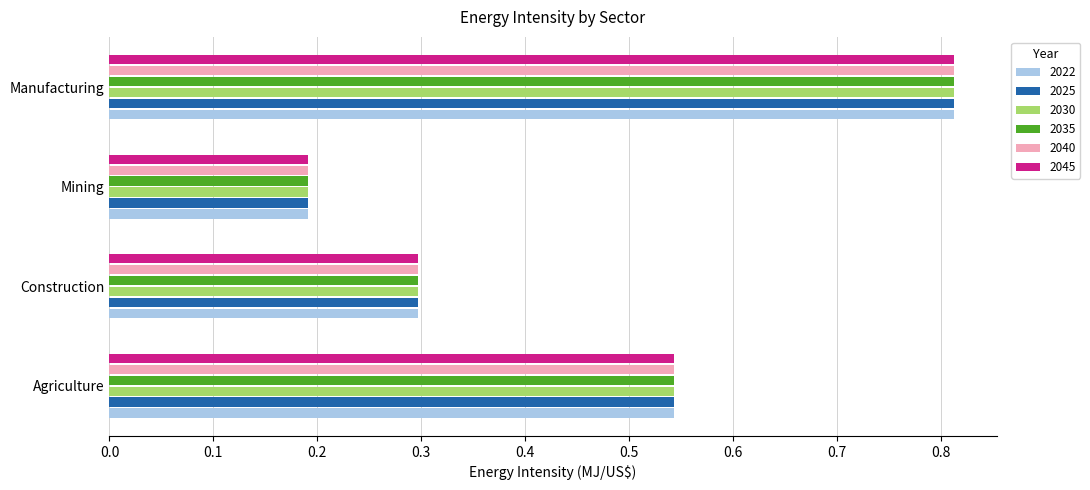

The 2030 series shows 0.4 at Construction. True or false?

False